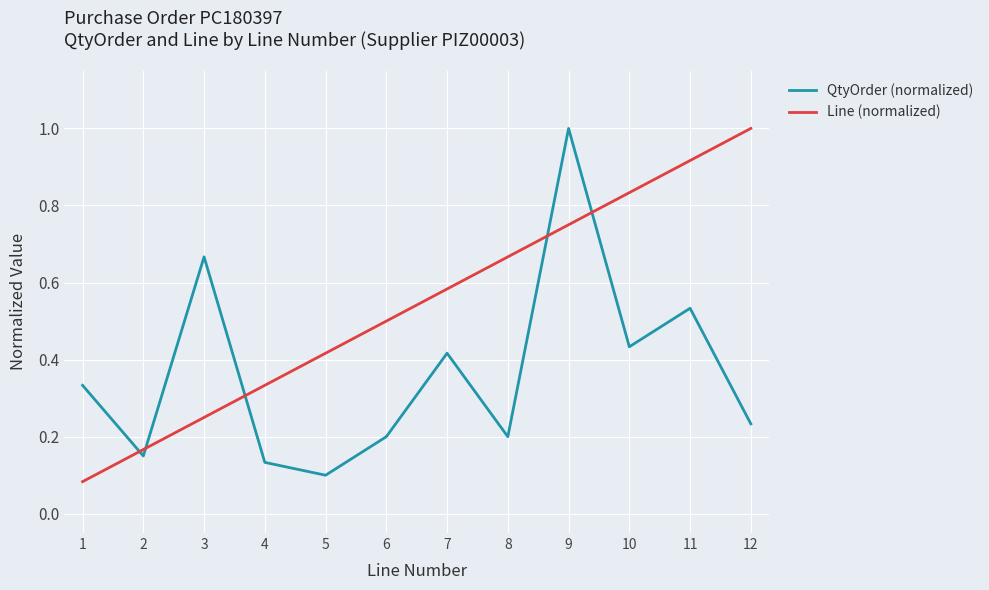

Where is QtyOrder (normalized) nearest to the value 0?

5